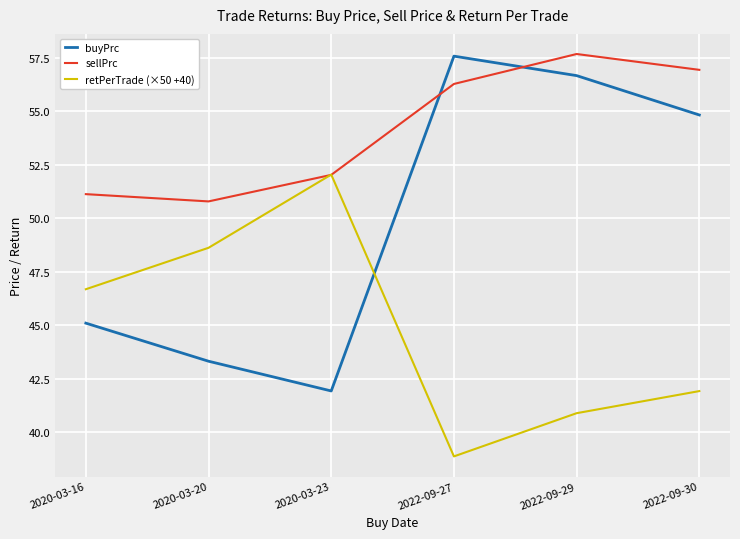

Which series has the largest total across all categories?

sellPrc